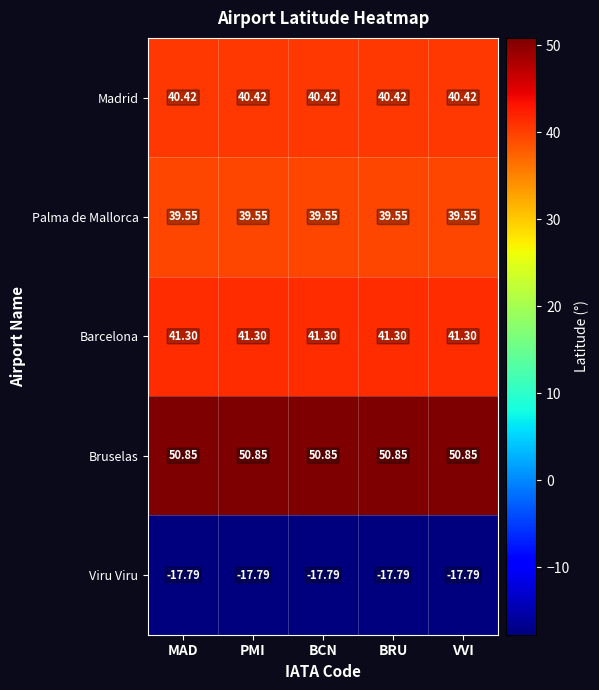

At PMI, list the series in order from largest to smallest.

Bruselas, Barcelona, Madrid, Palma de Mallorca, Viru Viru